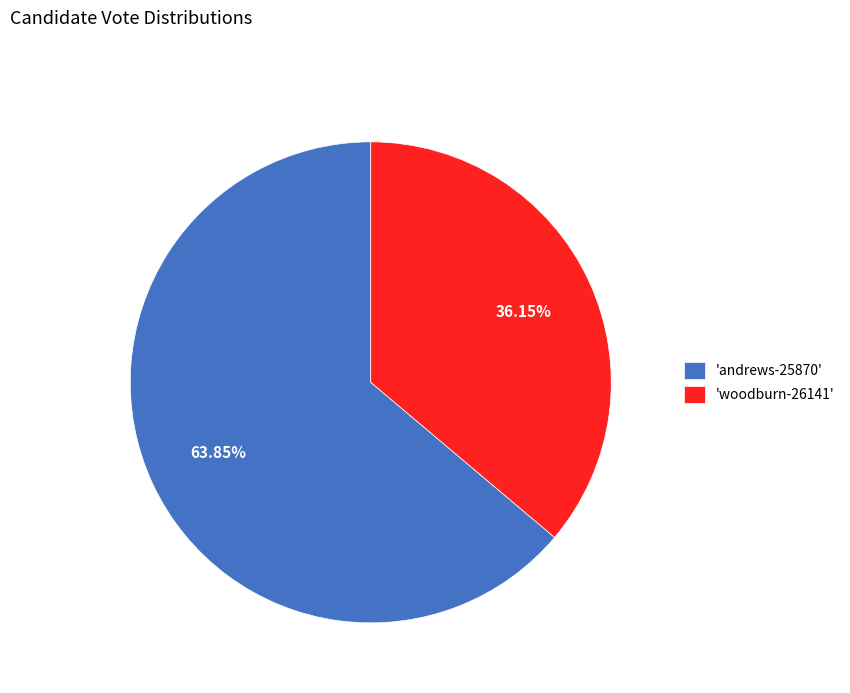

What is the ratio of the value at 'woodburn-26141' to the value at 'andrews-25870'?

0.6